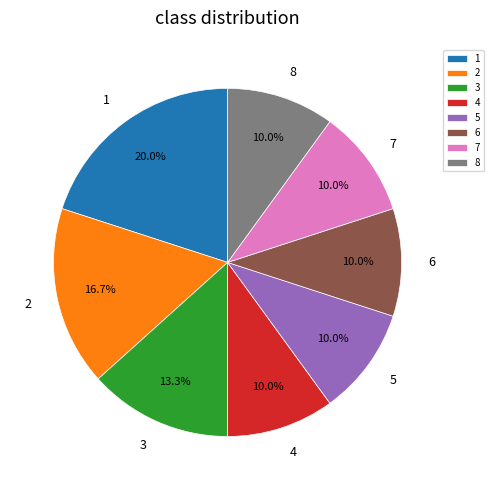

To the nearest percent, what percentage of the pie is 1?

20%